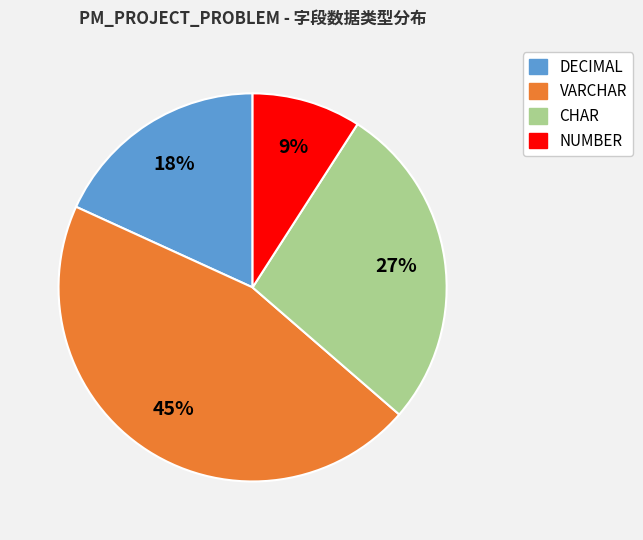

Approximately how many times larger is the value at NUMBER compared to CHAR?

0.3